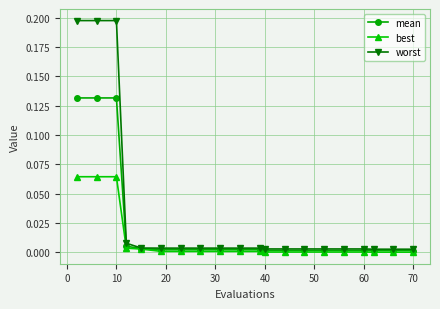

Which series has the largest total across all categories?

worst